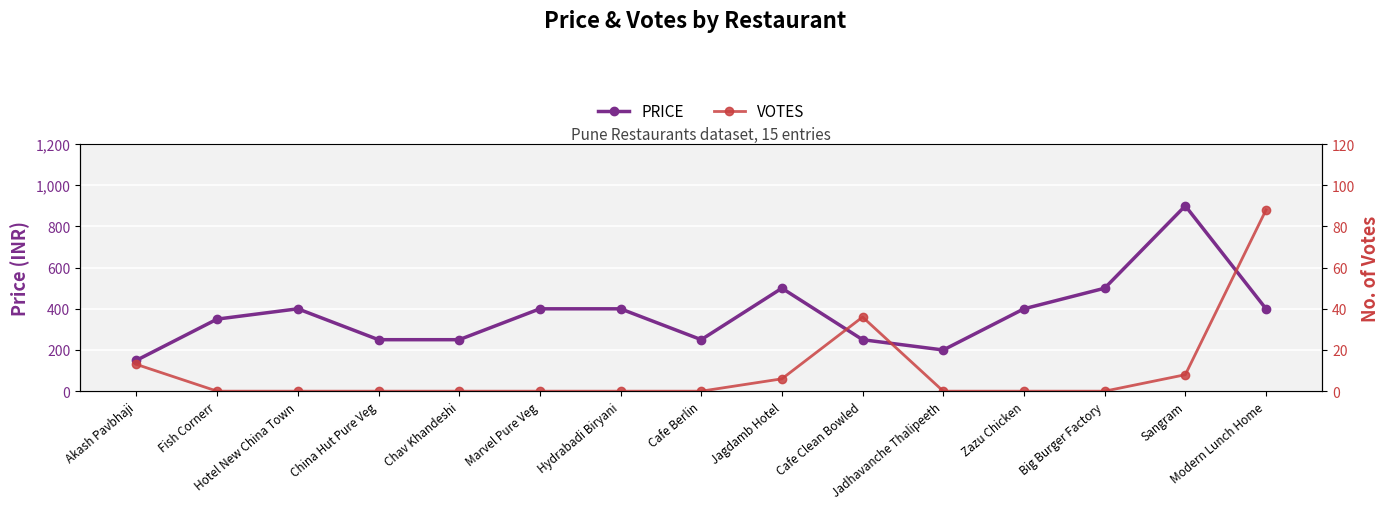

True or false: VOTES and PRICE cross at least once.

False